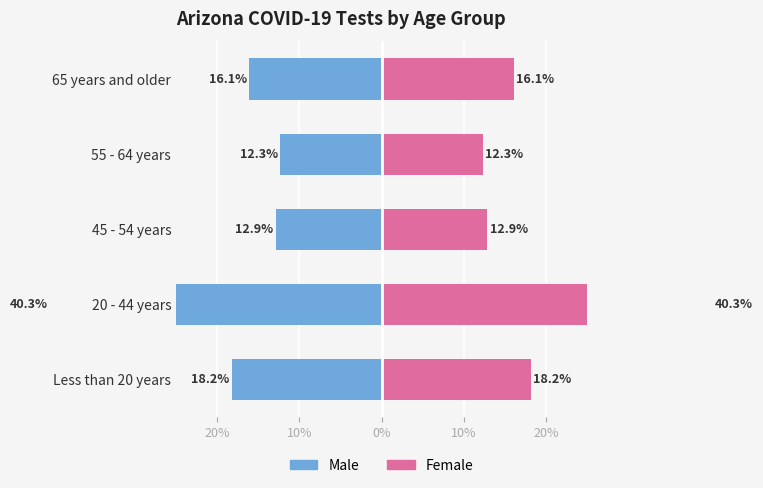

Which series has the largest total across all categories?

Female